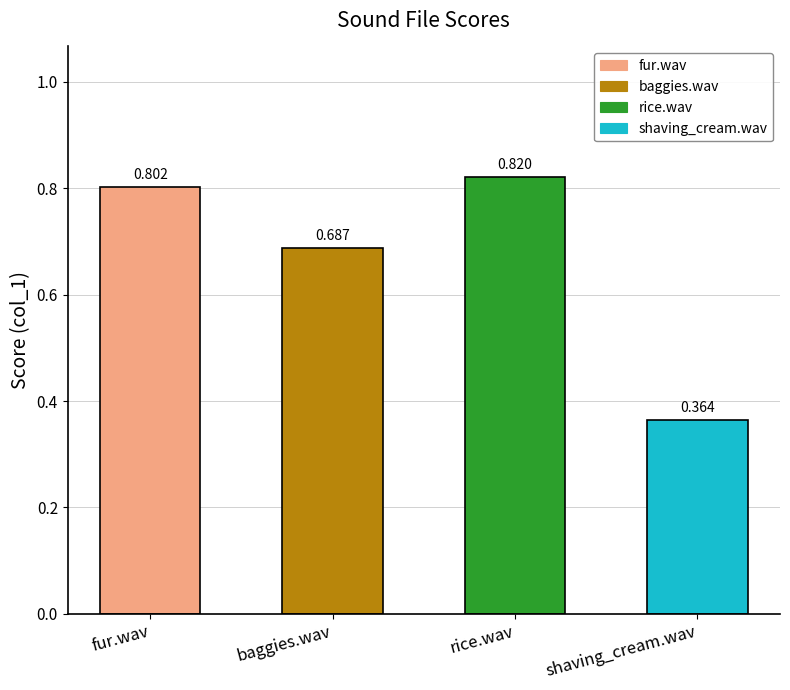

Which has a higher value, fur.wav or shaving_cream.wav?

fur.wav